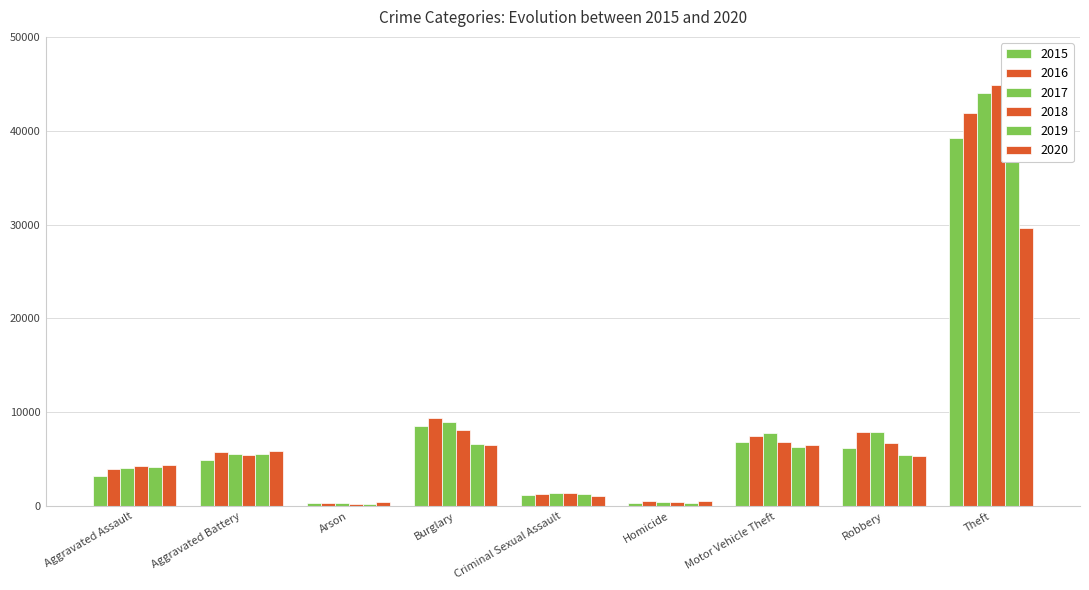

Is it true that 2019 equals 2193 at Robbery?

False